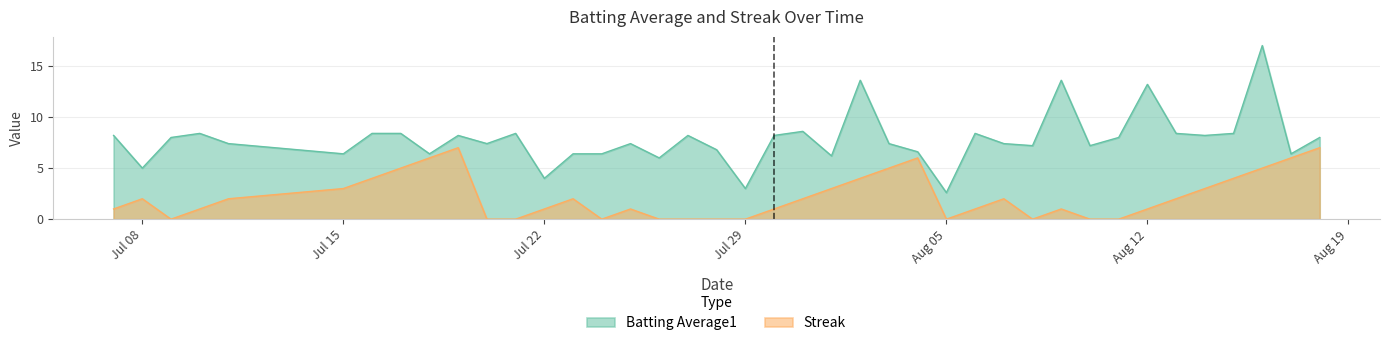

Is the value of Batting Average1 at 2010-07-17 greater than the value of Streak at 2010-07-18?

Yes